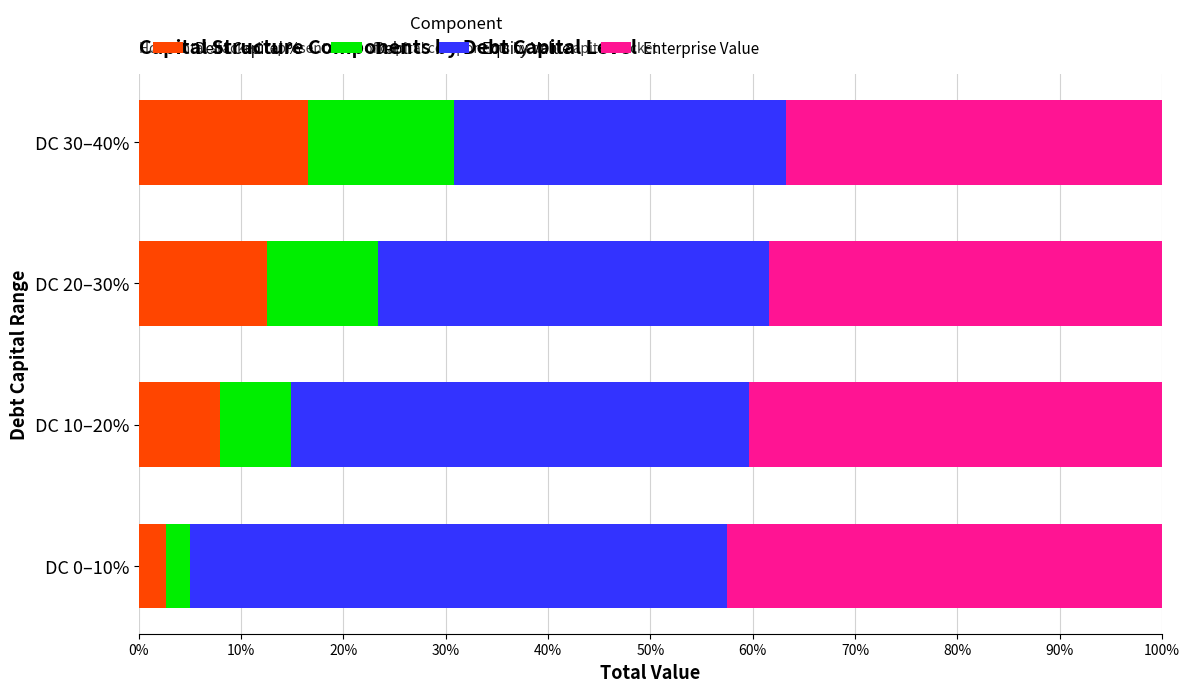

Which series has the largest total across all categories?

Equity Value